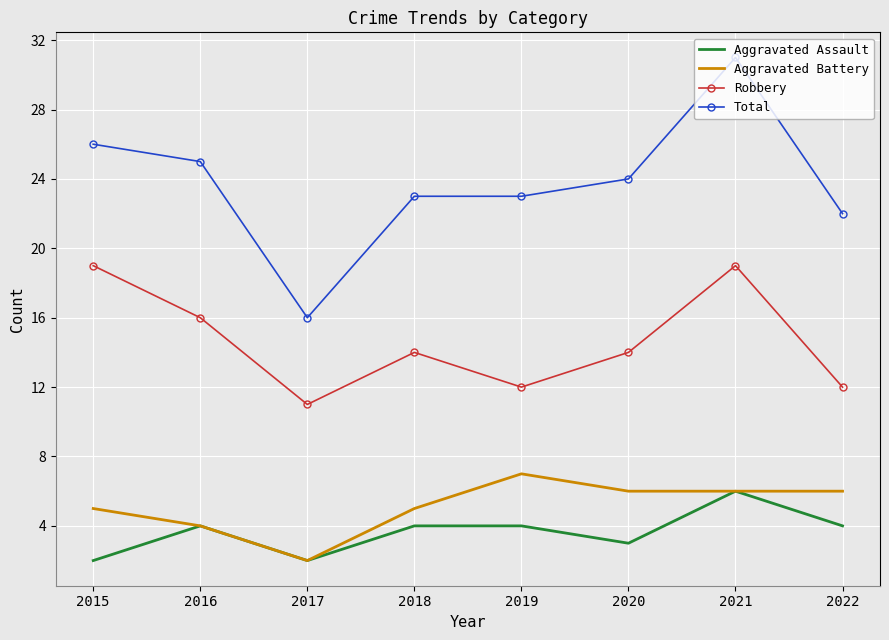

Reading left to right, list all the values displayed in this chart.

Aggravated Assault: 2015=2	2016=4	2017=2	2018=4	2019=4	2020=3	2021=6	2022=4
Aggravated Battery: 2015=5	2016=4	2017=2	2018=5	2019=7	2020=6	2021=6	2022=6
Robbery: 2015=19	2016=16	2017=11	2018=14	2019=12	2020=14	2021=19	2022=12
Total: 2015=26	2016=25	2017=16	2018=23	2019=23	2020=24	2021=31	2022=22